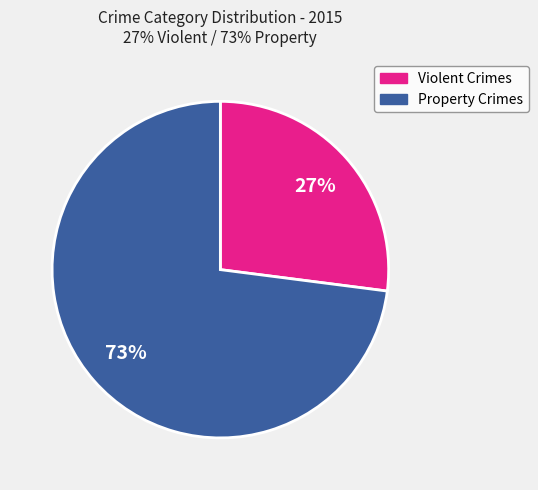

To the nearest percent, what is the average slice percentage?

50%